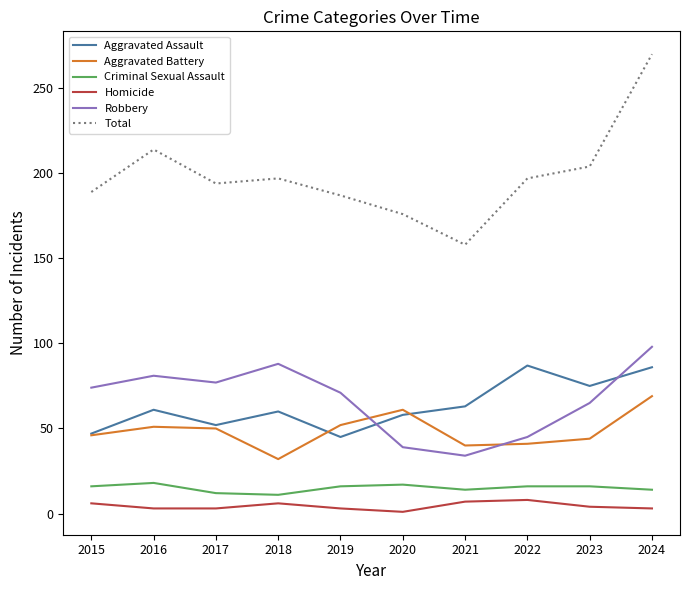

Does the chart display data point markers on the line(s)?

No